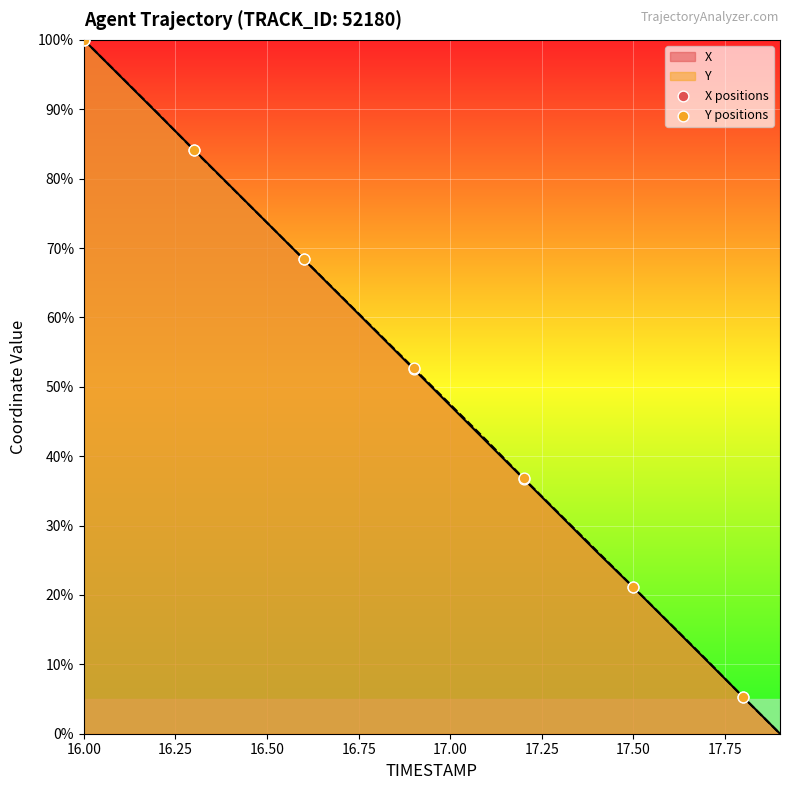

At which category is the sum across all series the highest?

16.00